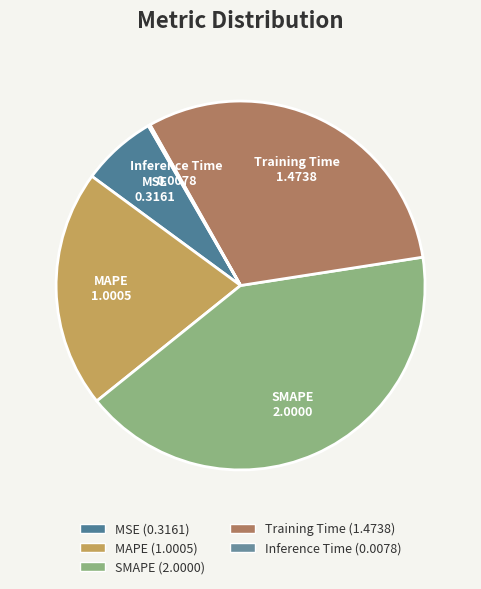

Is MAPE the majority of the pie?

No